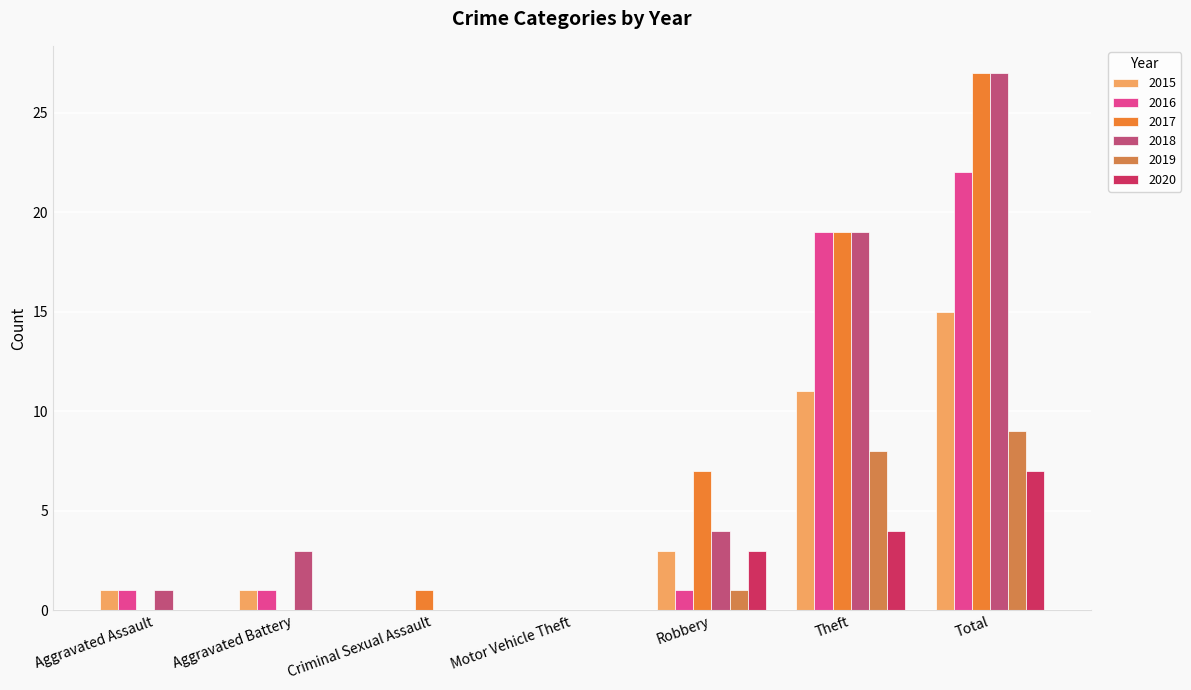

Reading left to right, transcribe all the data shown in this chart.

2015: 1	1	0	0	3	11	15
2016: 1	1	0	0	1	19	22
2017: 0	0	1	0	7	19	27
2018: 1	3	0	0	4	19	27
2019: 0	0	0	0	1	8	9
2020: 0	0	0	0	3	4	7